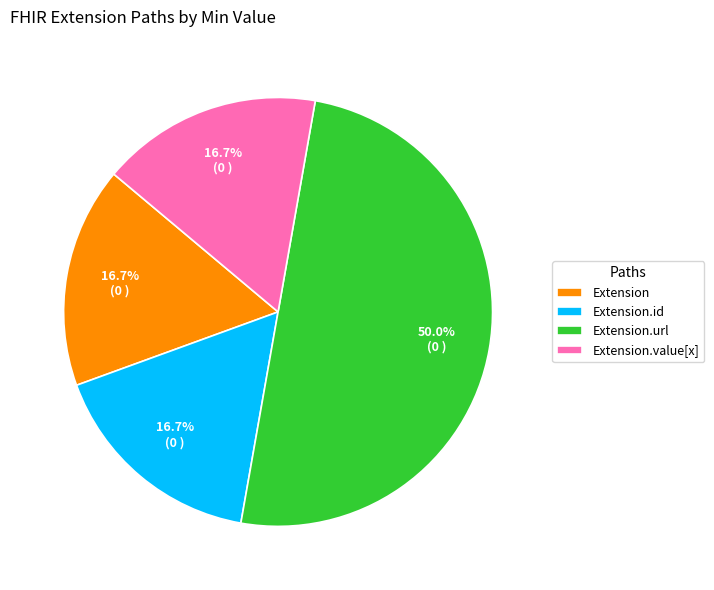

Combined, do Extension.url and Extension.value[x] account for over 50%?

Yes